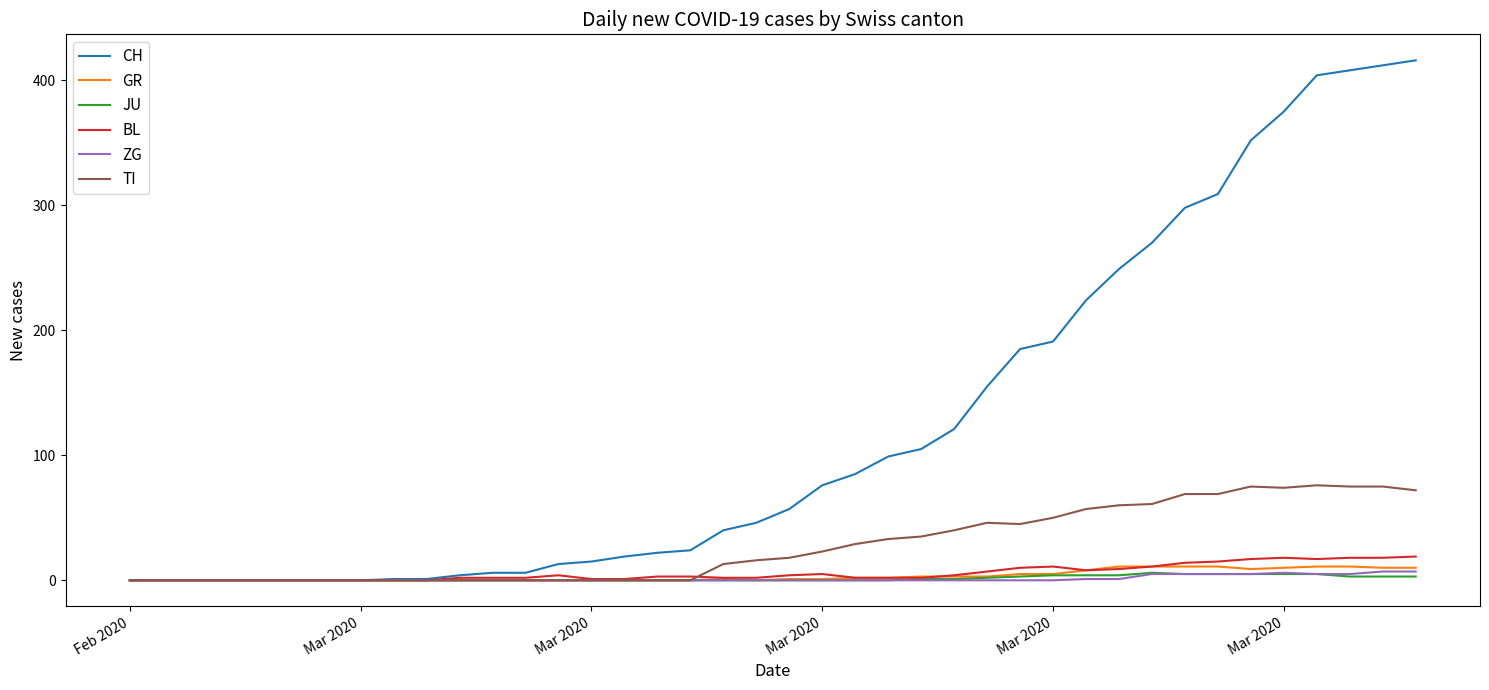

What is the difference between the second highest and second lowest values in the JU series?

5